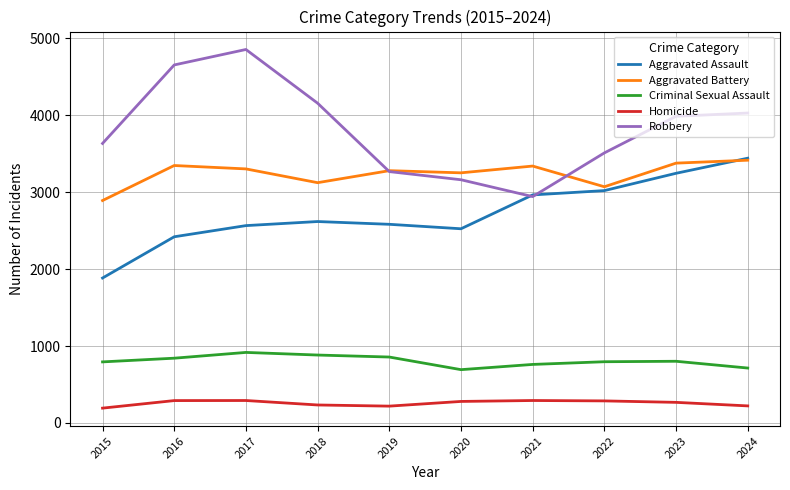

The Aggravated Assault series shows 4990 at 2022. True or false?

False